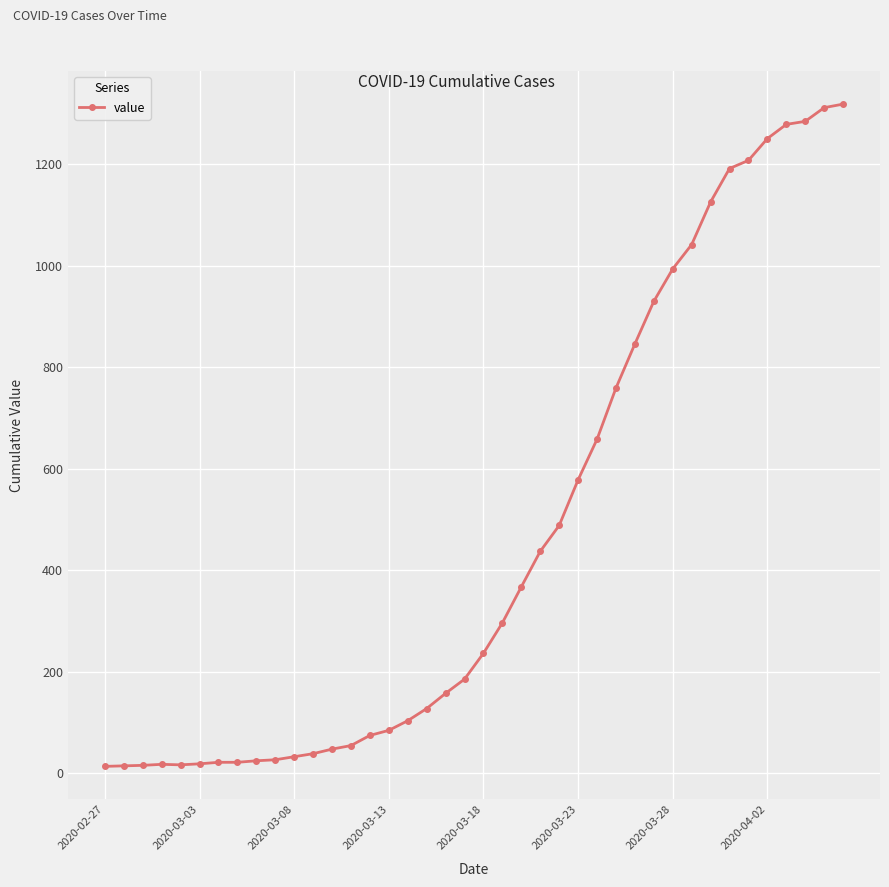

What is the greatest value displayed?

1319